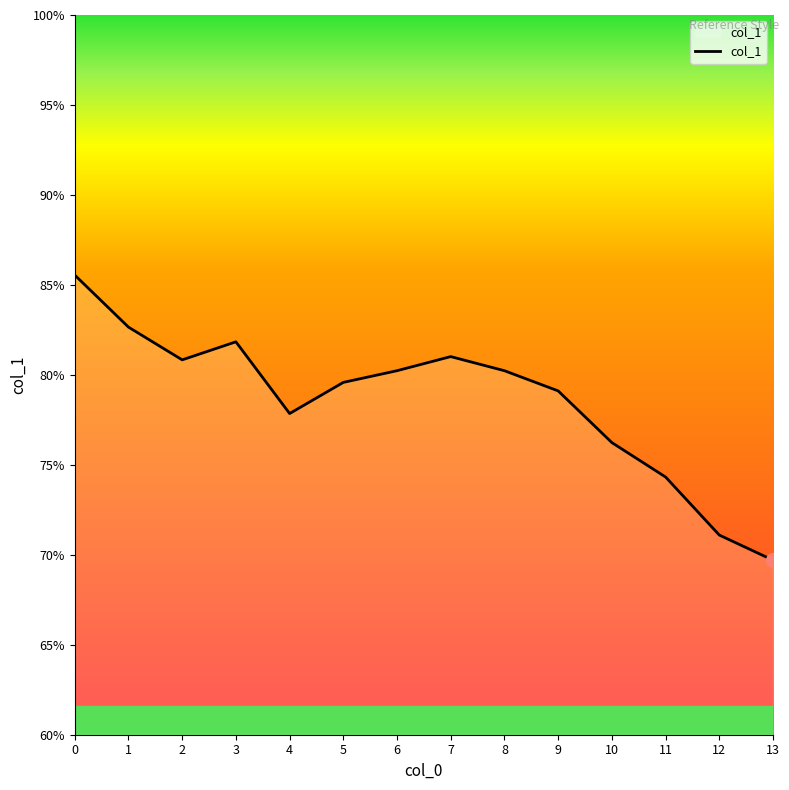

Approximately how many times larger is the value at 10 compared to 12?

1.1